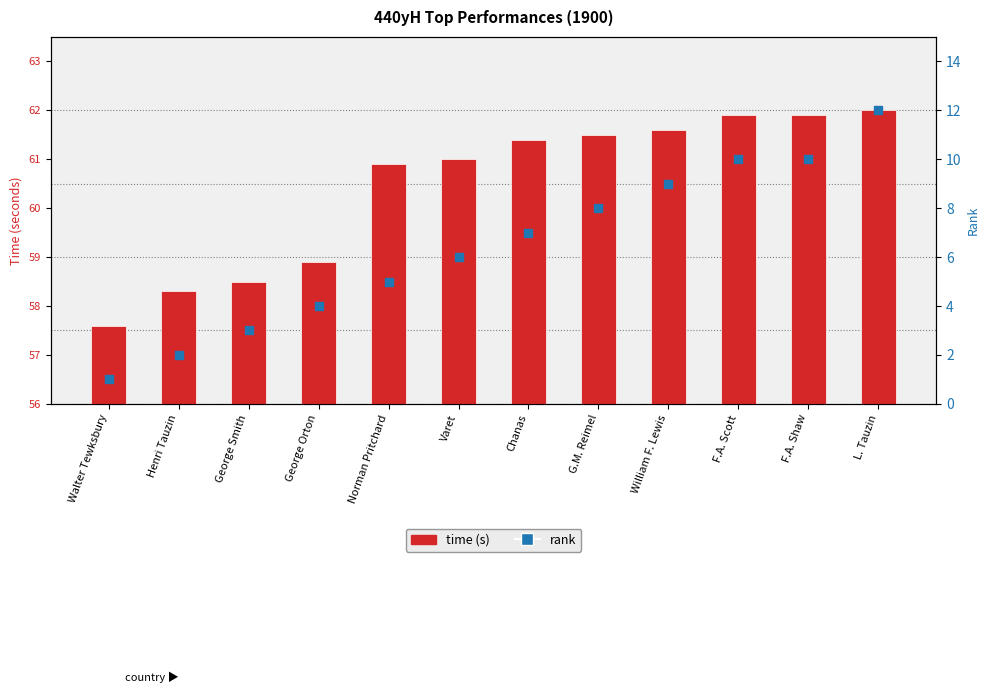

Which series reaches the maximum Y coordinate?

time (s)